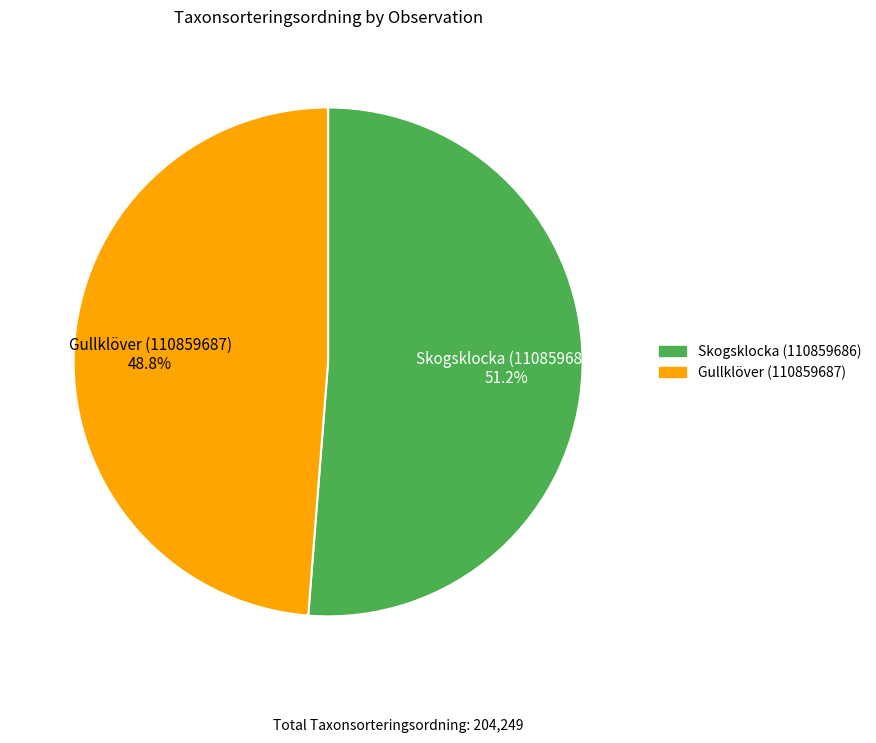

Is it true that Gullklöver (110859687) is 38% of the pie?

False